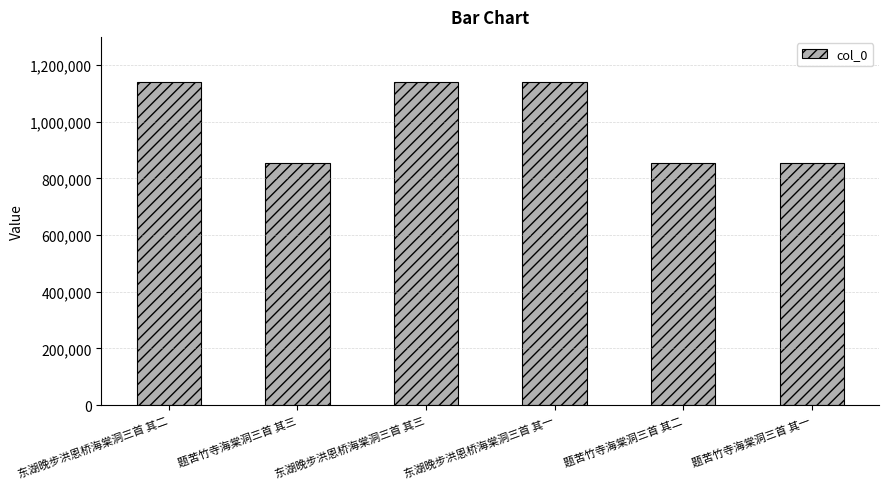

What is the sum of the values at 东湖晚步洪恩桥海棠洞三首 其三 and 题苦竹寺海棠洞三首 其二?

1995088